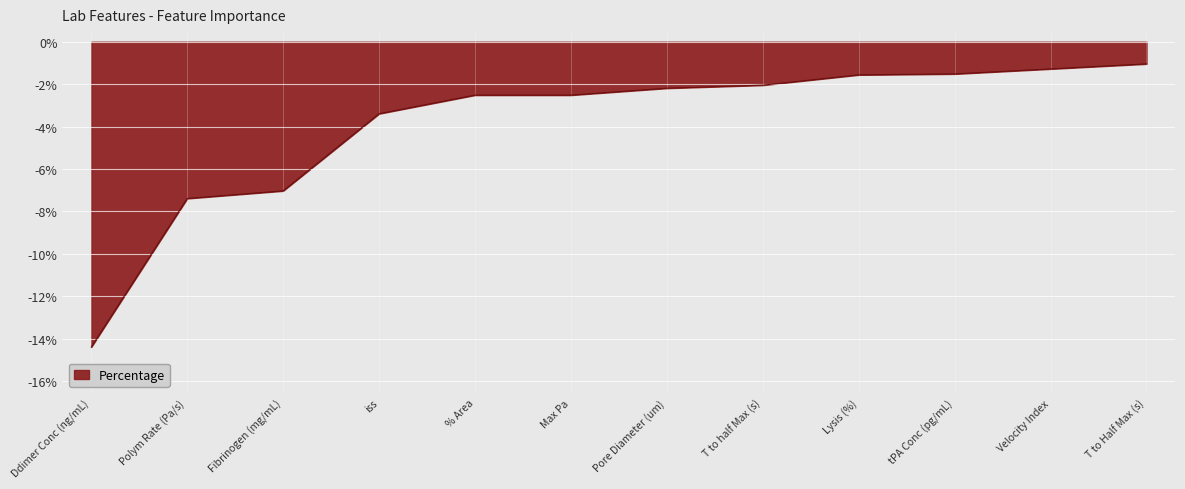

List the labels in order of value, smallest first.

Ddimer Conc (ng/mL), Polym Rate (Pa/s), Fibrinogen (mg/mL), iss, % Area, Max Pa, Pore Diameter (um), T to half Max (s), Lysis (%), tPA Conc (pg/mL), Velocity Index, T to Half Max (s)